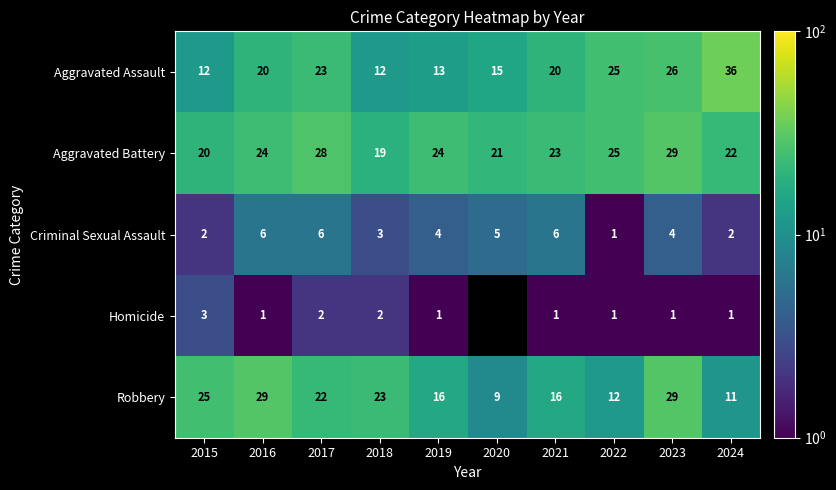

Is it true that Robbery equals 47.7 at 2016?

False